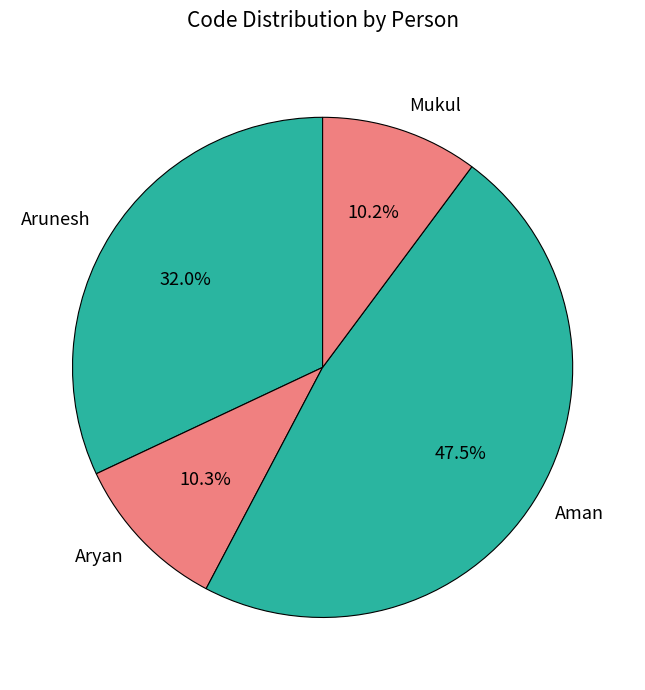

Is the sum of Aman and Arunesh greater than half?

Yes